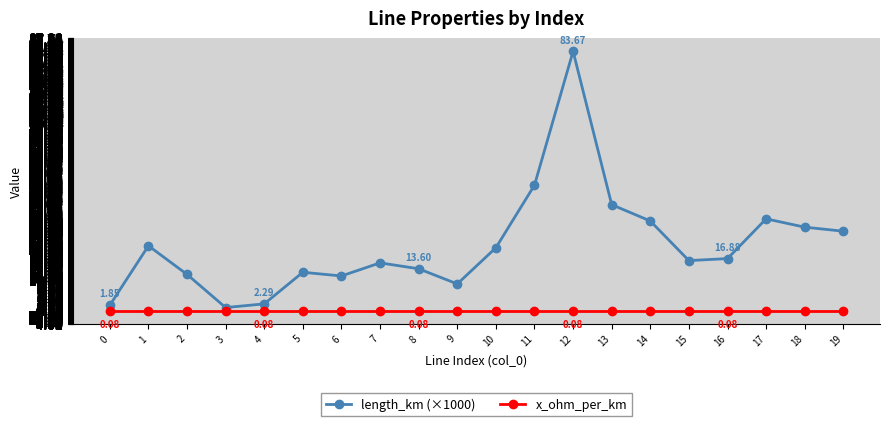

Between 2 and 16, which is larger?

16